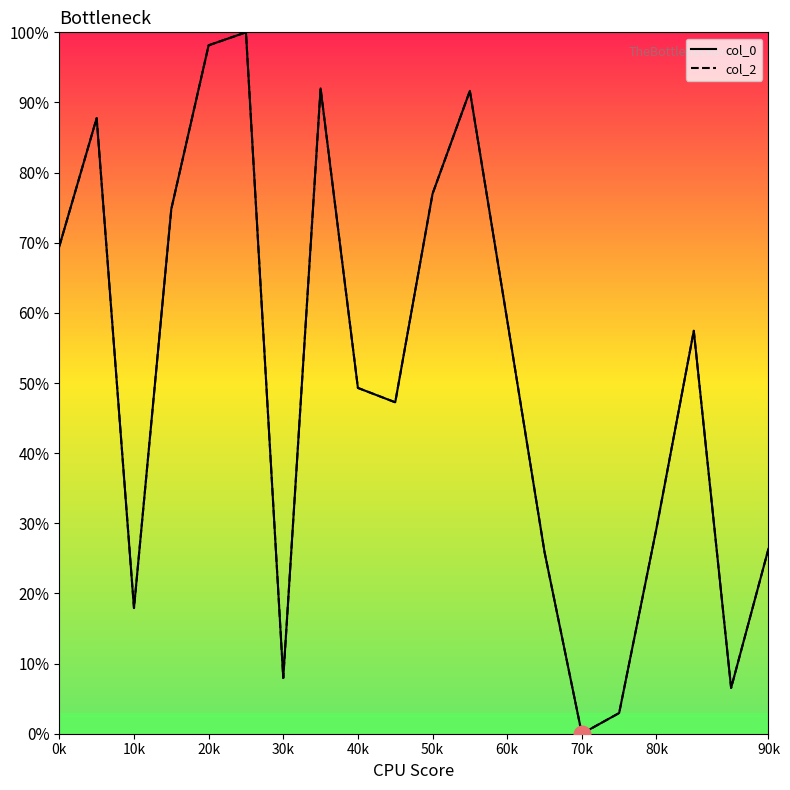

What is the maximum value shown in the chart?

100.0